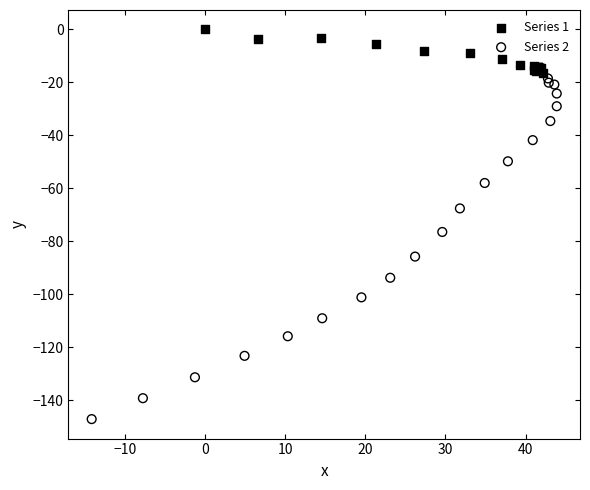

Which series contains the lowest Y value?

Series 2